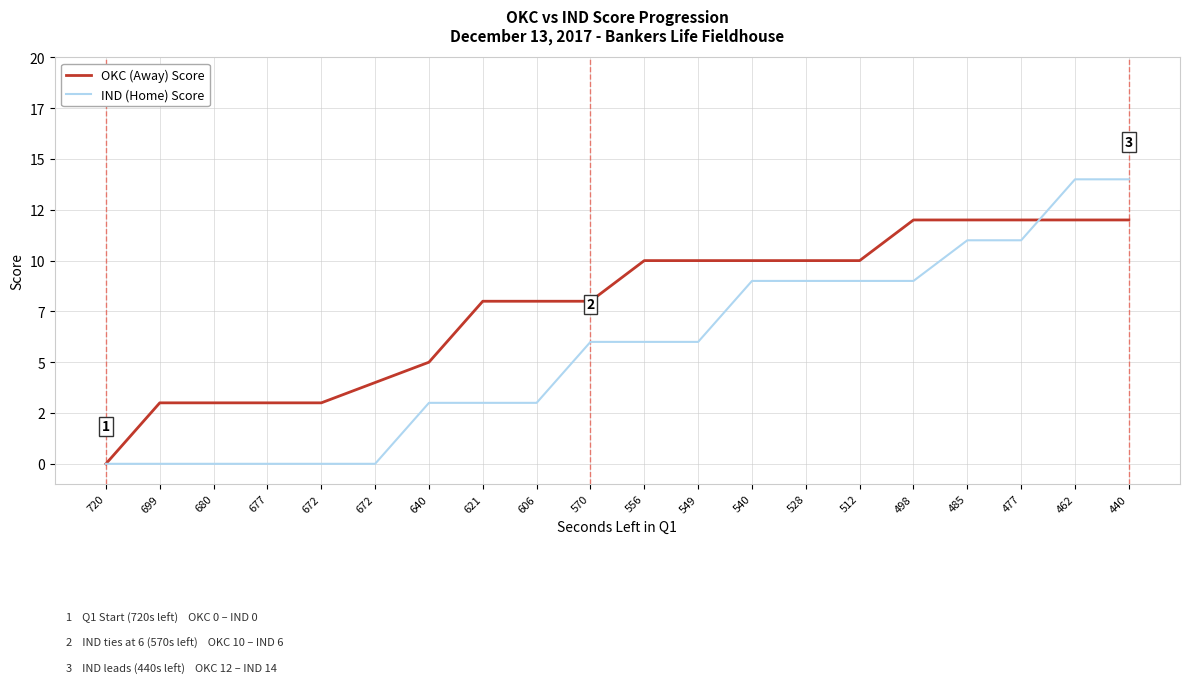

What is the value of the OKC (Away) Score point at the 4th from the left?

3